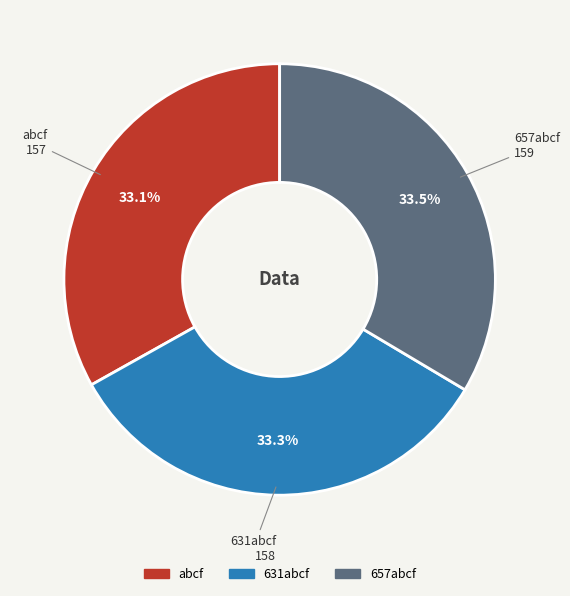

Approximately how many times larger is the value at 657abcf compared to 631abcf?

1.0